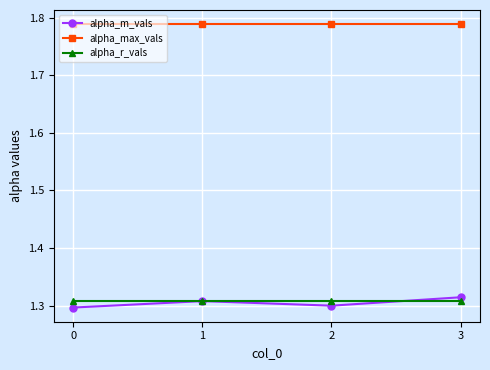

True or false: alpha_r_vals has a value of 1.3 at 3.

True